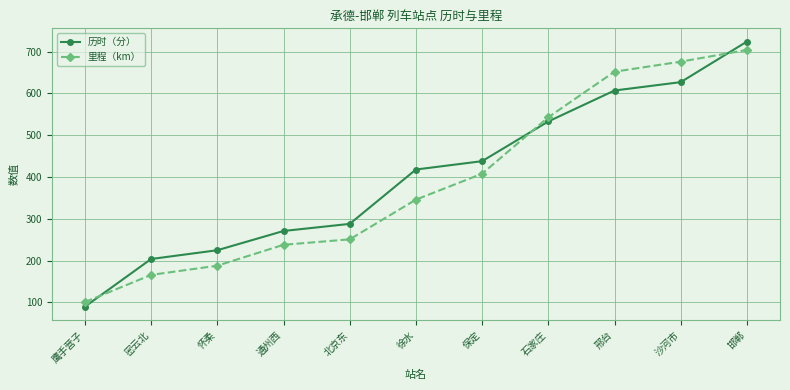

Reading left to right, what are all the values shown in this chart?

历时（分）: 90	204	225	271	288	418	438	533	607	627	724
里程（km）: 101	166	188	238	251	346	408	543	652	676	704